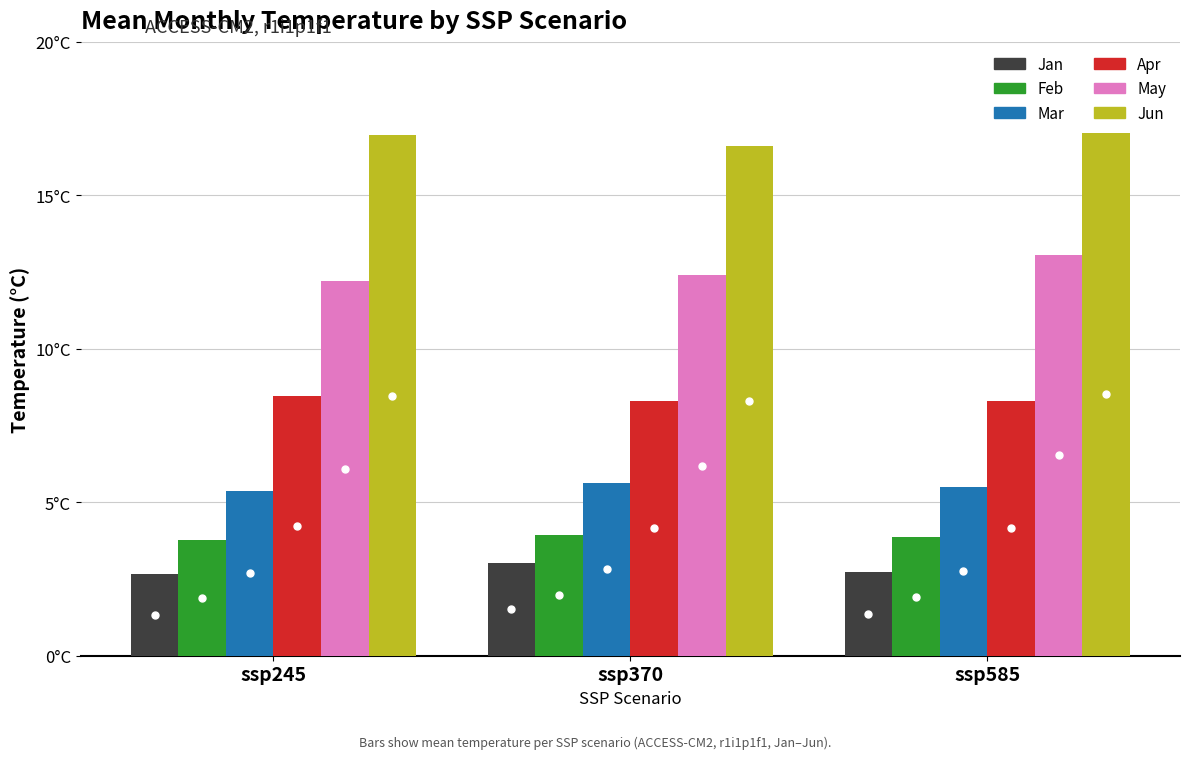

Is it true that Apr equals 11.0 at ssp245?

False